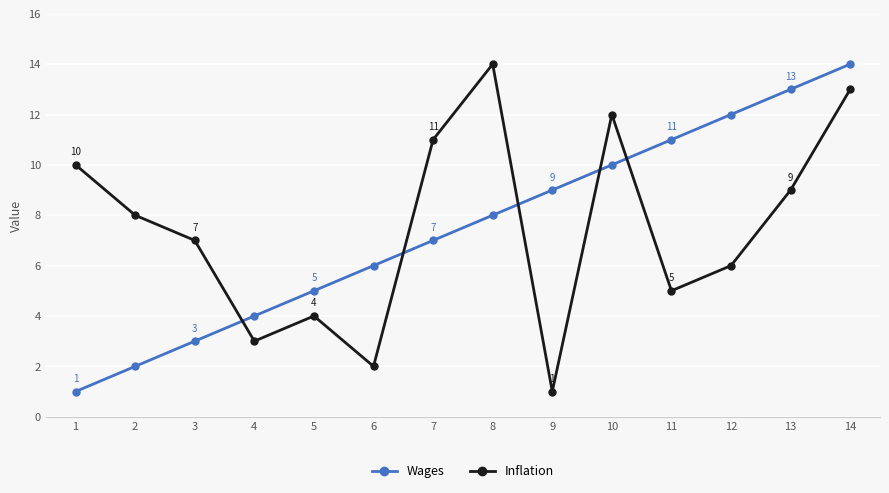

Reading left to right, what are all the values shown in this chart?

Wages: 1	2	3	4	5	6	7	8	9	10	11	12	13	14
Inflation: 10	8	7	3	4	2	11	14	1	12	5	6	9	13